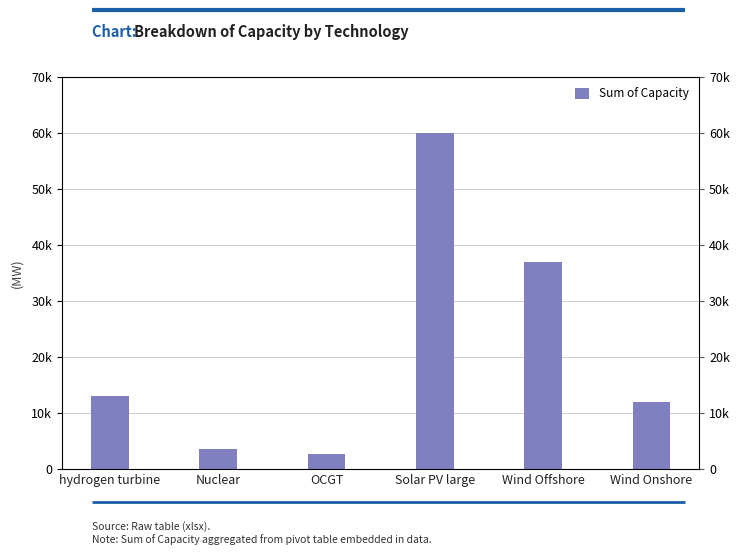

What is the greatest value displayed?

60000